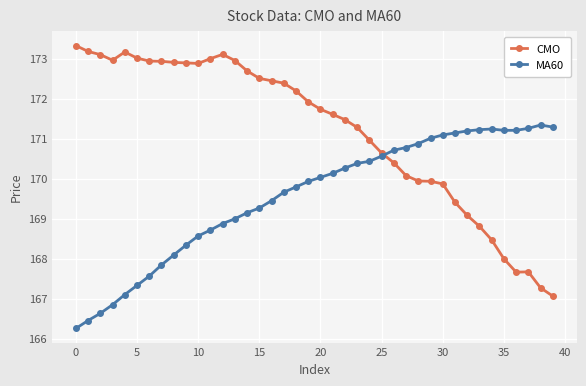

How many times do MA60 and CMO cross each other?

1